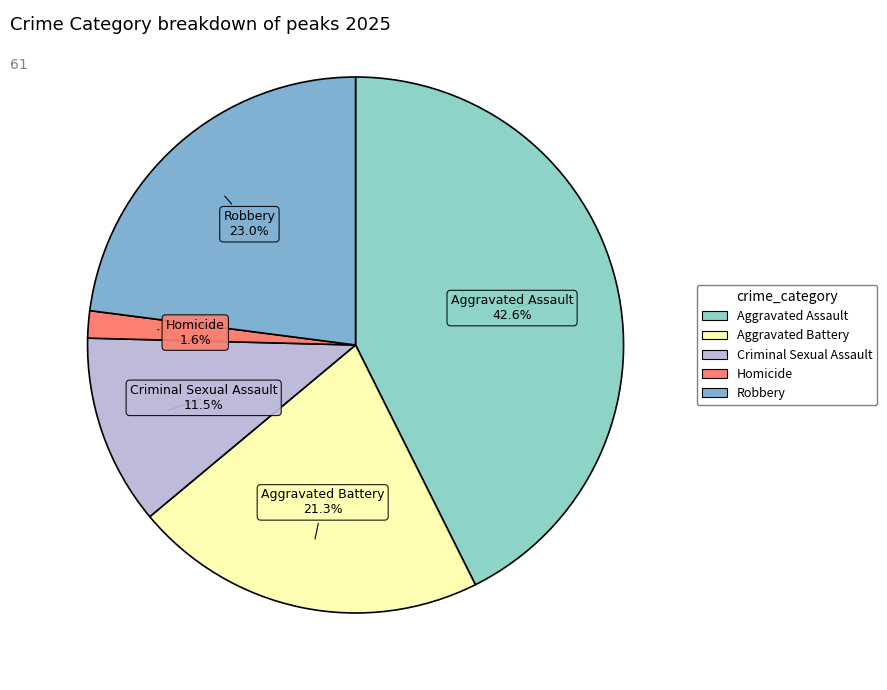

To the nearest percent, what is the combined percentage of Aggravated Assault and Robbery?

66%